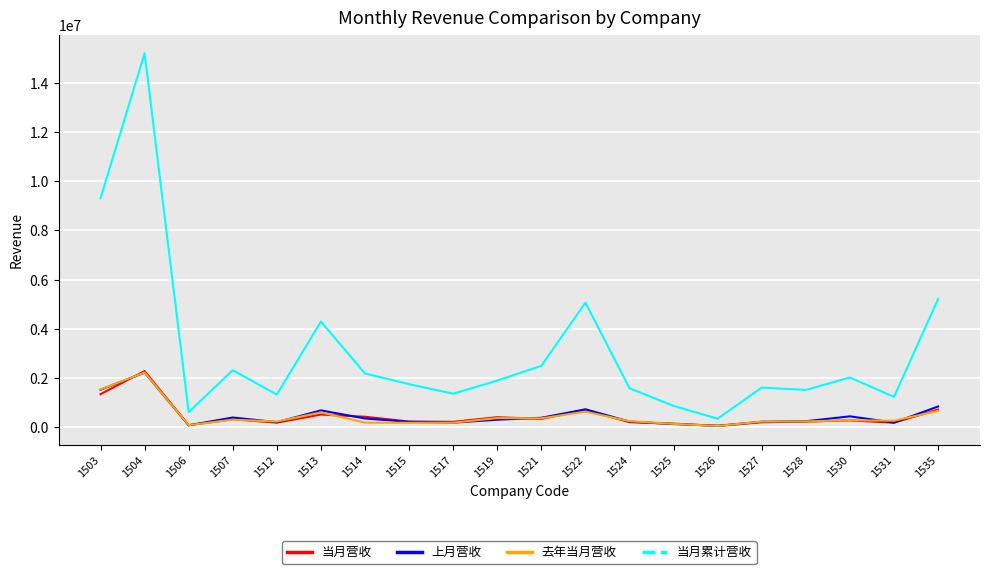

Which series has the largest range (max minus min)?

当月累计营收